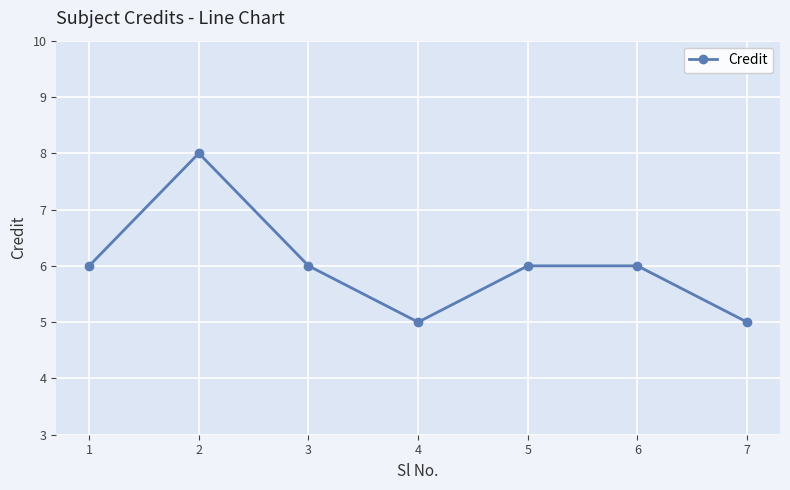

Count the number of data series in this chart.

1